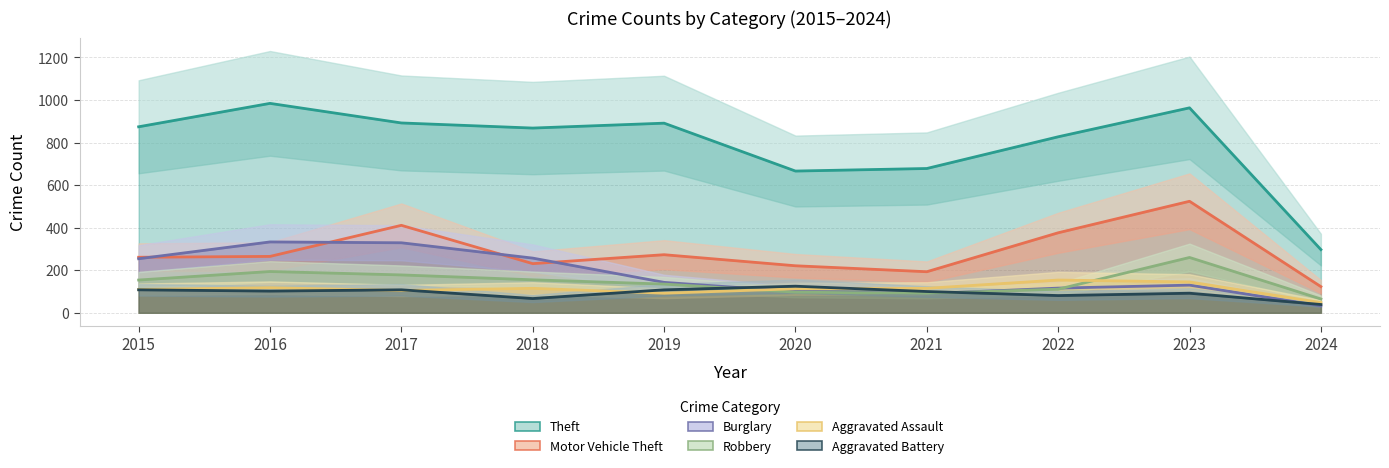

List the labels in order of Aggravated Battery value, largest first.

2020, 2015, 2017, 2019, 2016, 2021, 2023, 2022, 2018, 2024